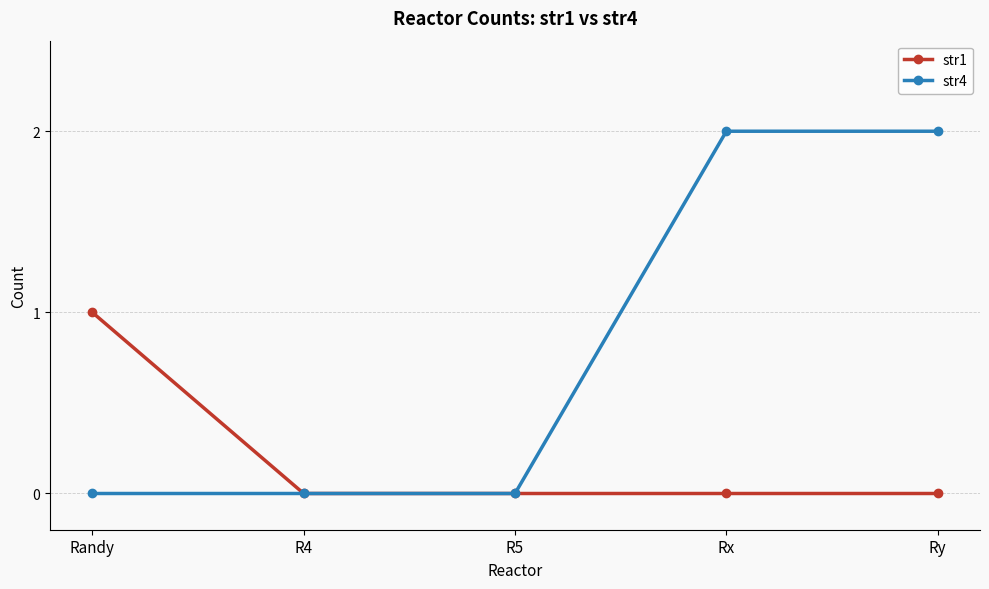

What are all the series names shown in the legend?

str1, str4